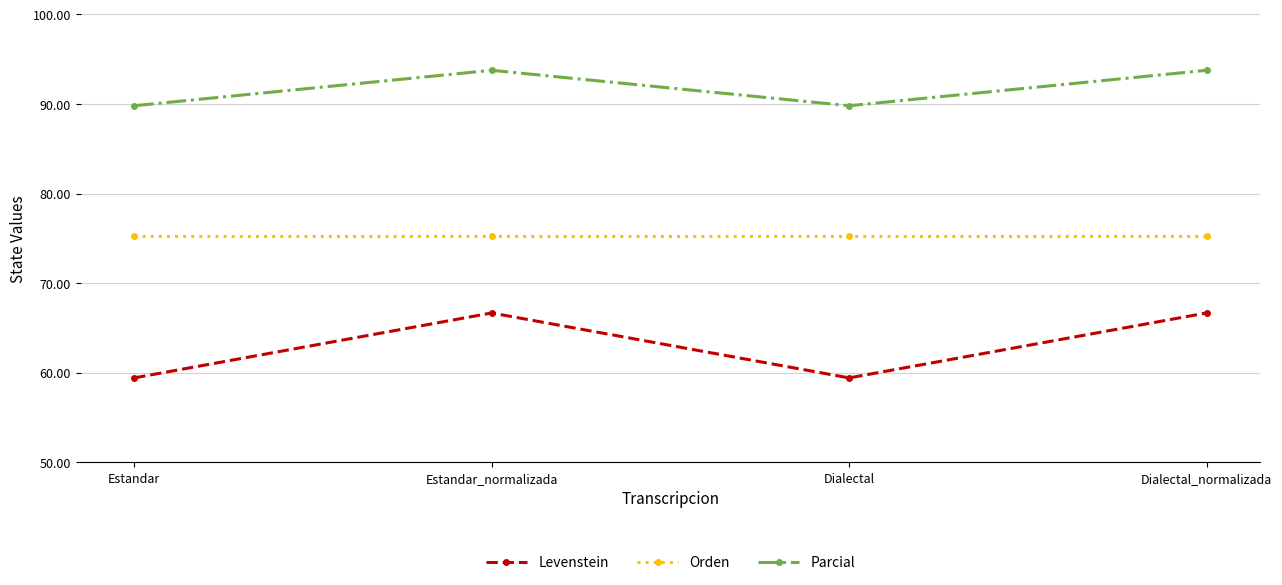

What is the difference between the maximum and minimum values in the Levenstein series?

7.2